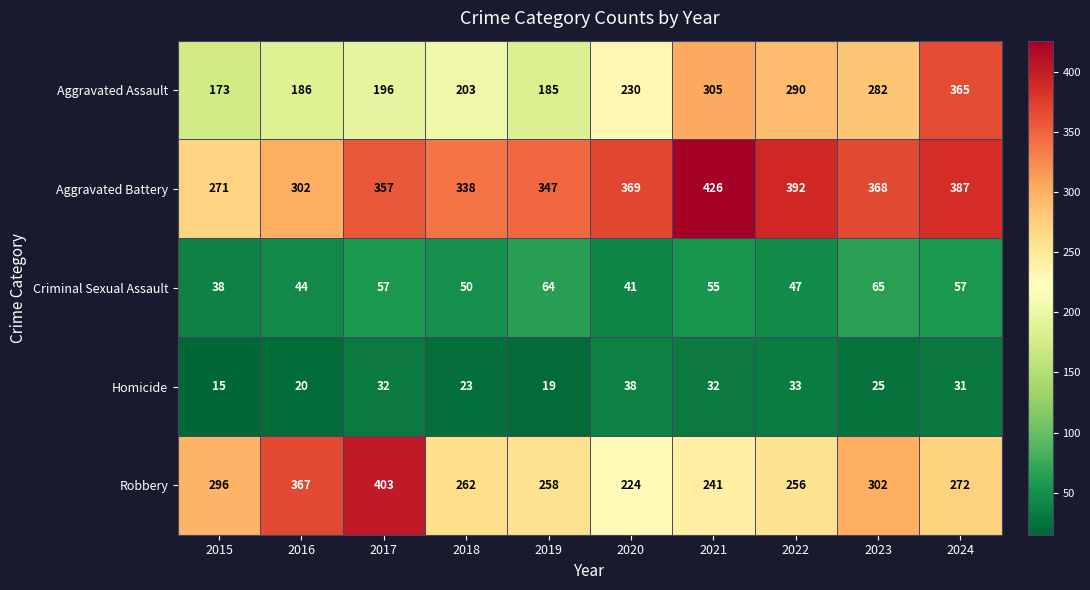

At 2020, list the series in order from largest to smallest.

Aggravated Battery, Aggravated Assault, Robbery, Criminal Sexual Assault, Homicide